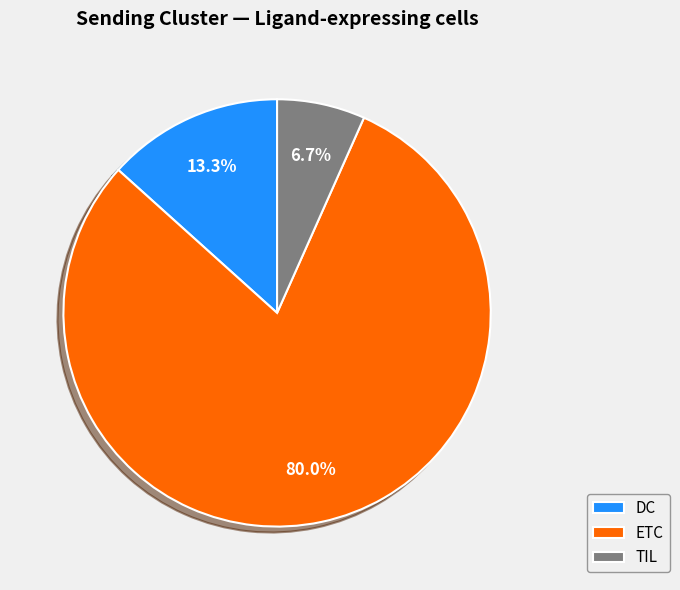

What is the ratio of the value at ETC to the value at DC?

6.0